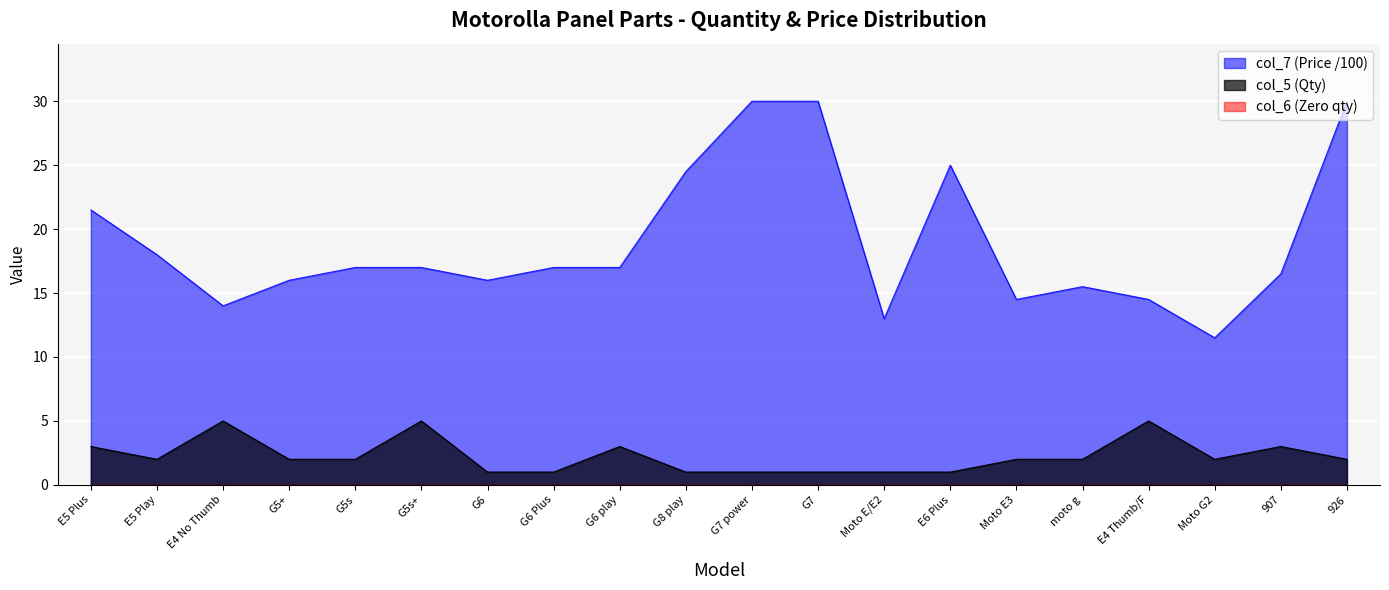

Is the value of col_5 at moto g greater than the value of col_7 at G5s+?

No